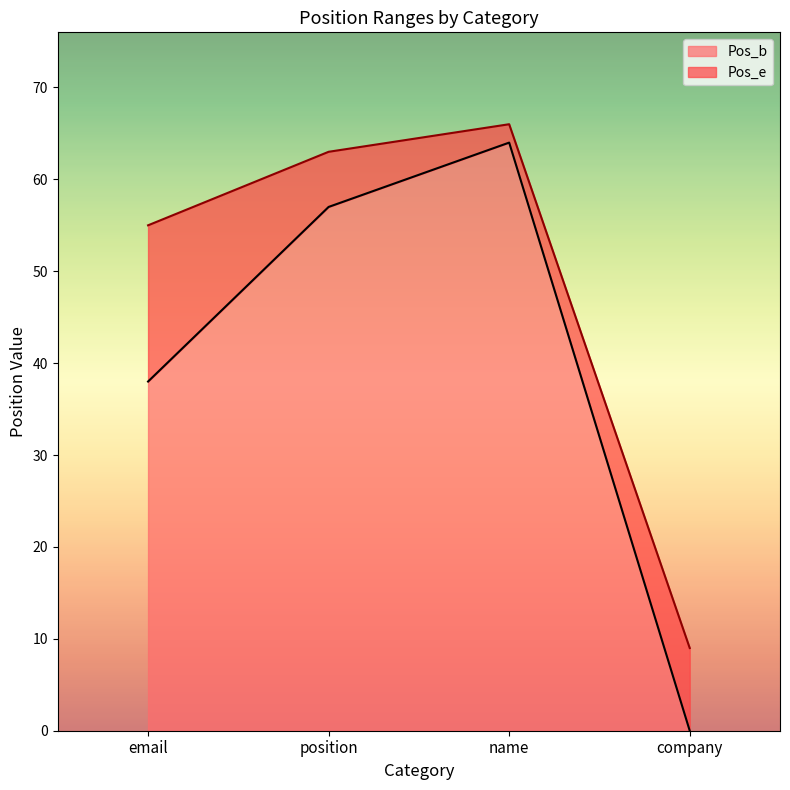

What is the label of the 1st point from the left?

email